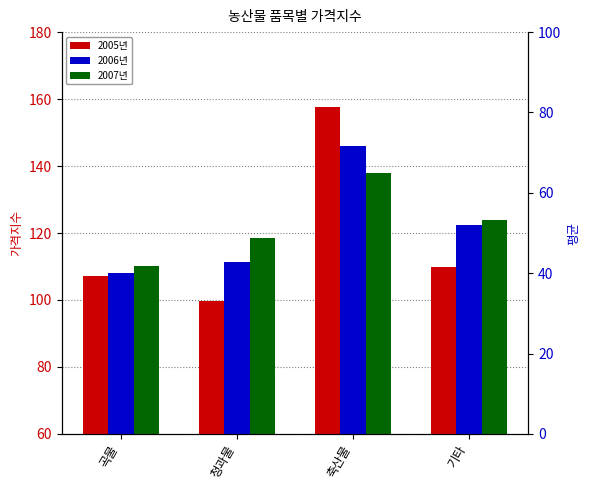

List the series in order of their peak value, lowest first.

2007년, 2006년, 2005년